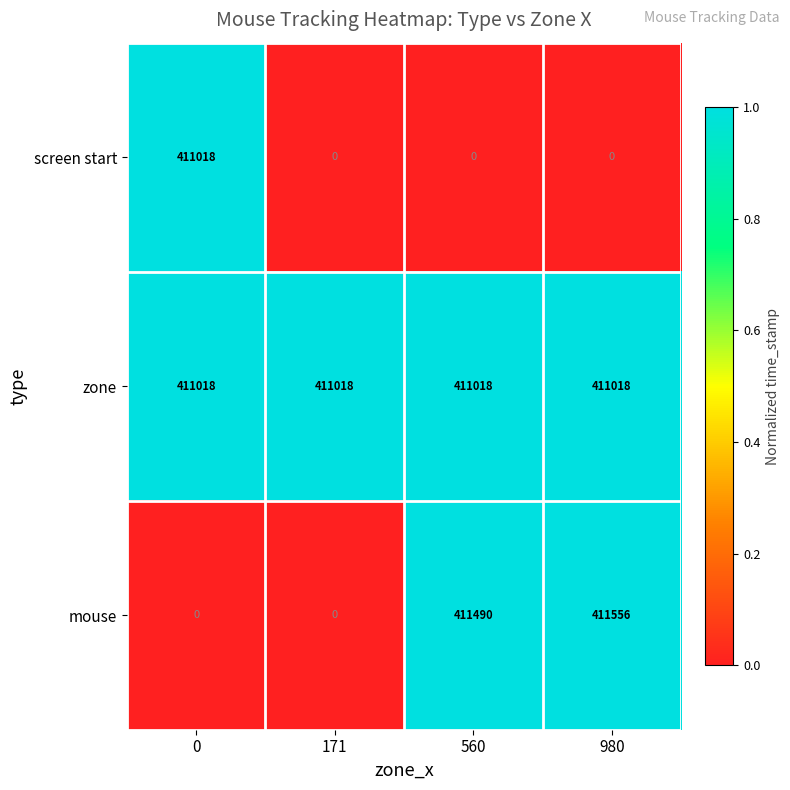

List the series in order of their overall mean, lowest first.

screen start, mouse, zone